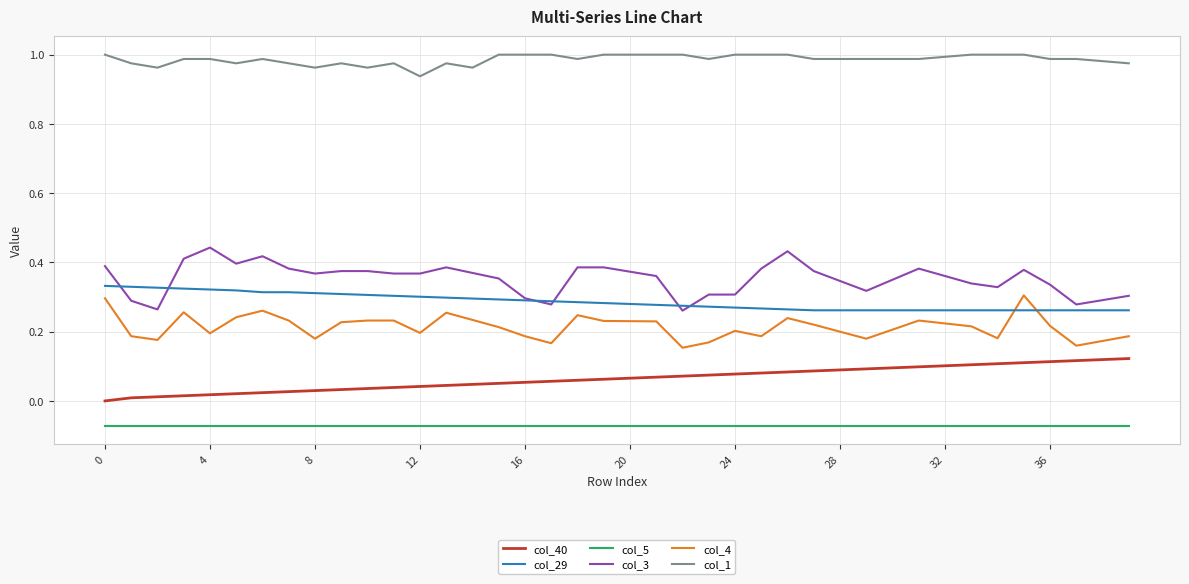

True or false: col_3 and col_4 cross at least once.

False